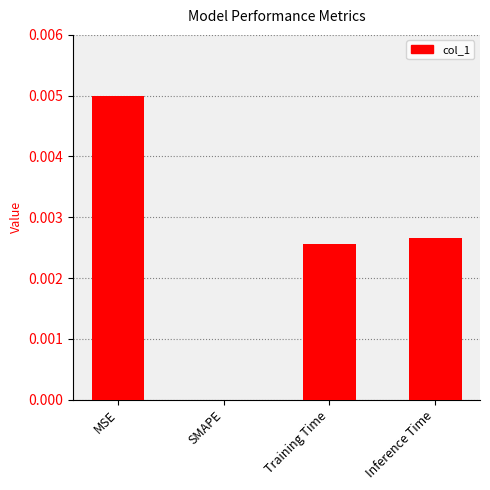

True or false: the data shows 0.0 at Inference Time.

True